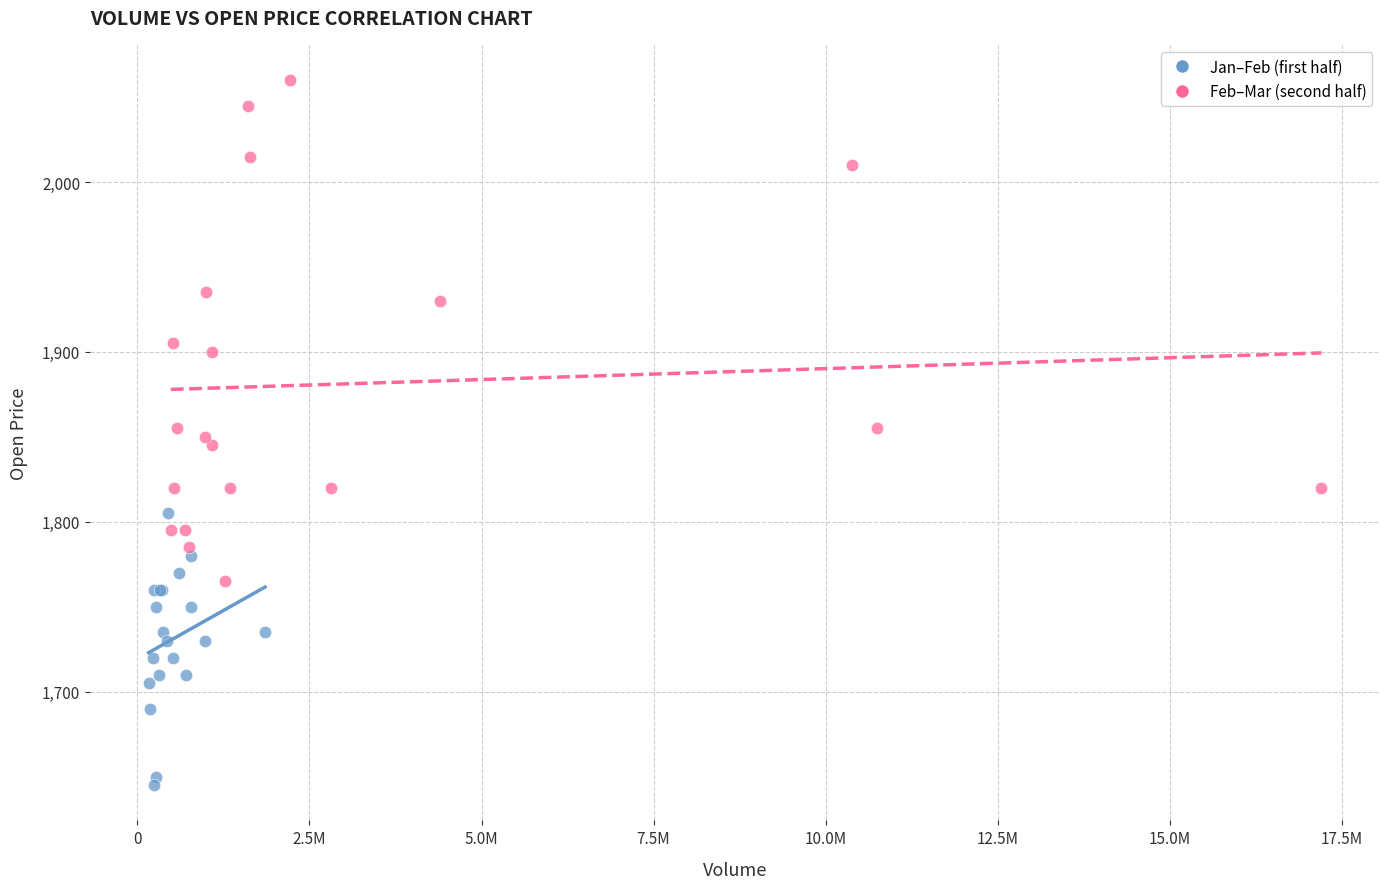

Which series has the widest spread of Y values?

Feb–Mar (second half)